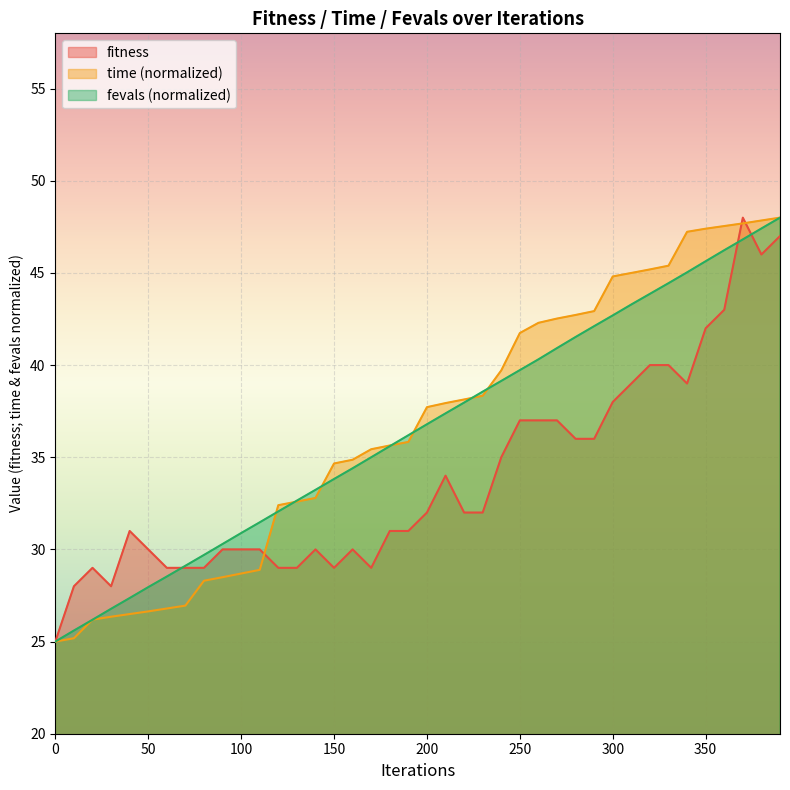

What is the difference between the highest and lowest values at 340?

8.2